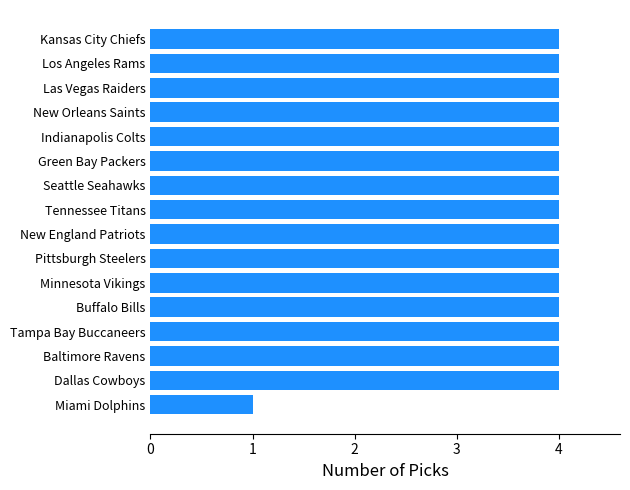

The value at Tennessee Titans is 2. True or false?

False